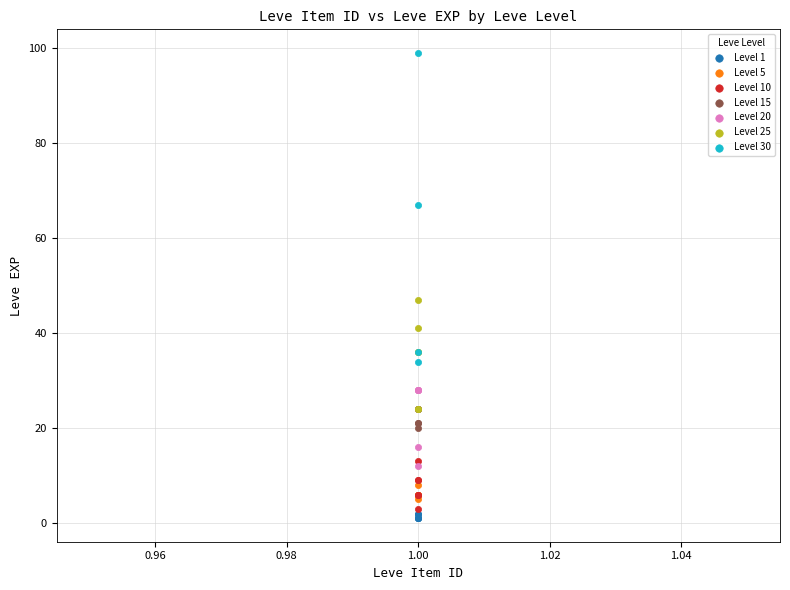

Which series reaches the maximum Y coordinate?

Level 30